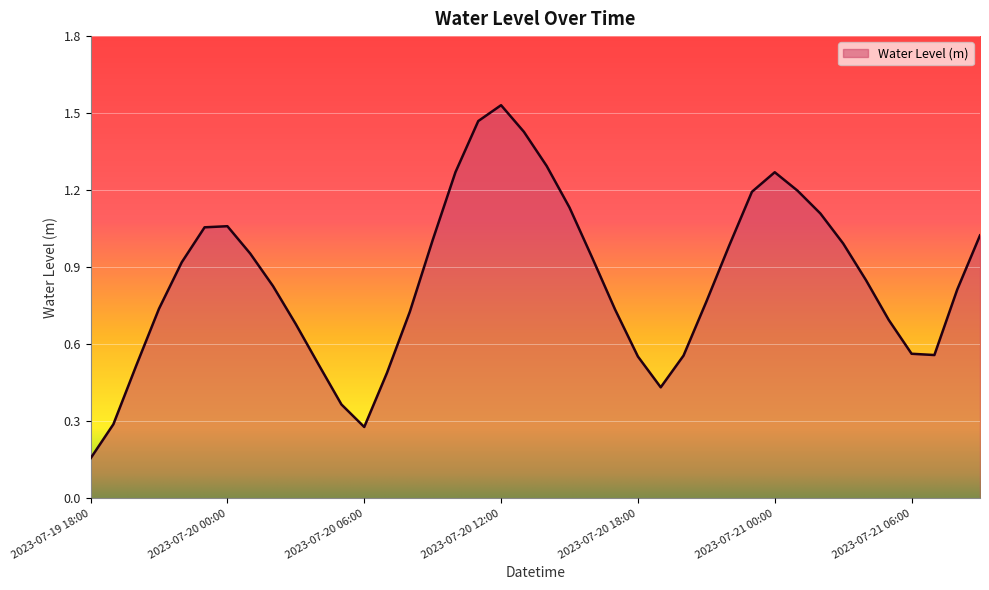

What is the value of the 15th point from the left?

0.7